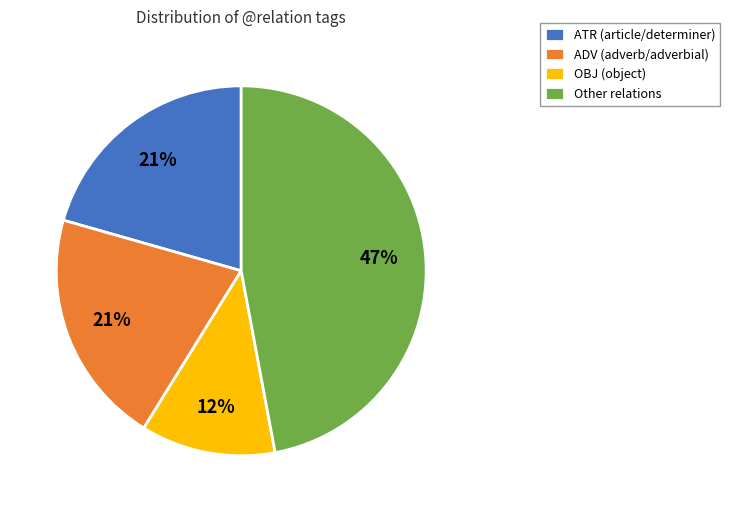

To the nearest percent, what percentage of the pie is OBJ (object)?

12%